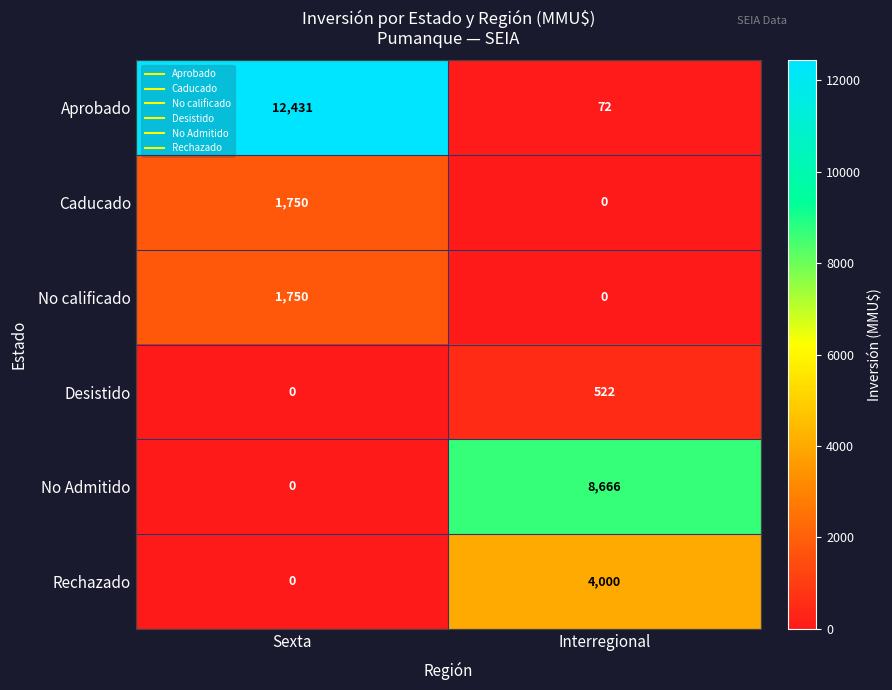

Reading left to right, what are all the values shown in this chart?

Aprobado: Sexta=12431	Interregional=72
Caducado: Sexta=1750	Interregional=0
No calificado: Sexta=1750	Interregional=0
Desistido: Sexta=0	Interregional=522
No Admitido: Sexta=0	Interregional=8666
Rechazado: Sexta=0	Interregional=4000